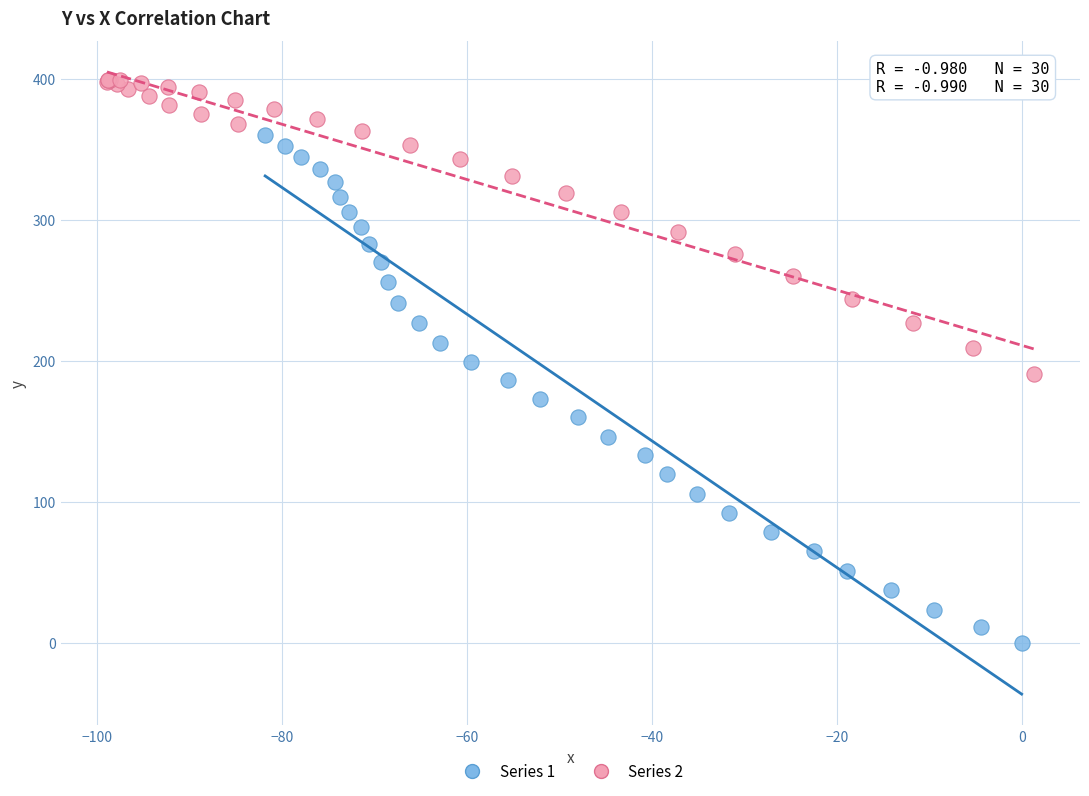

Which series contains the lowest Y value?

Series 1